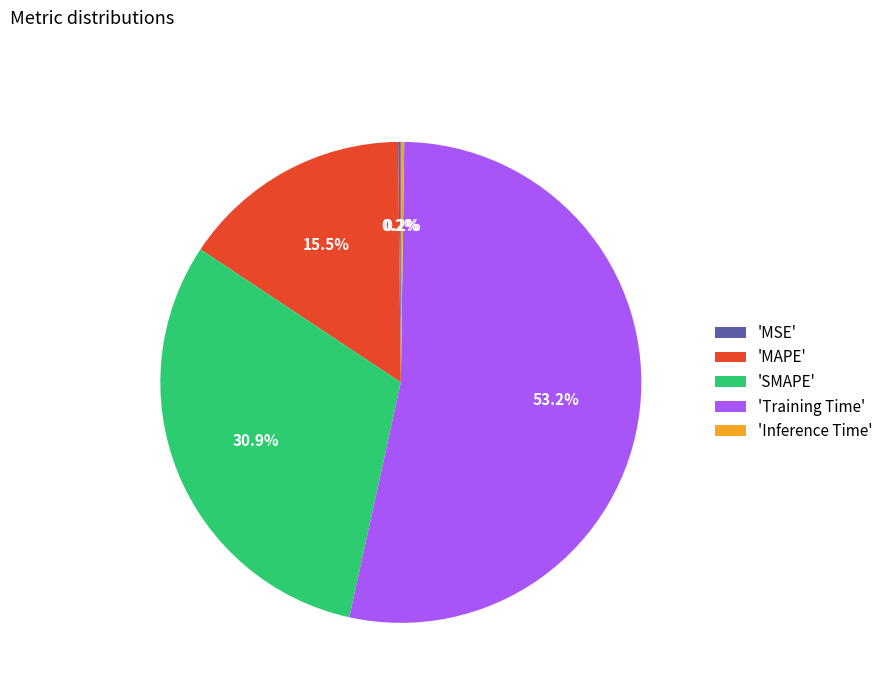

What is the largest slice in the pie chart?

'Training Time'